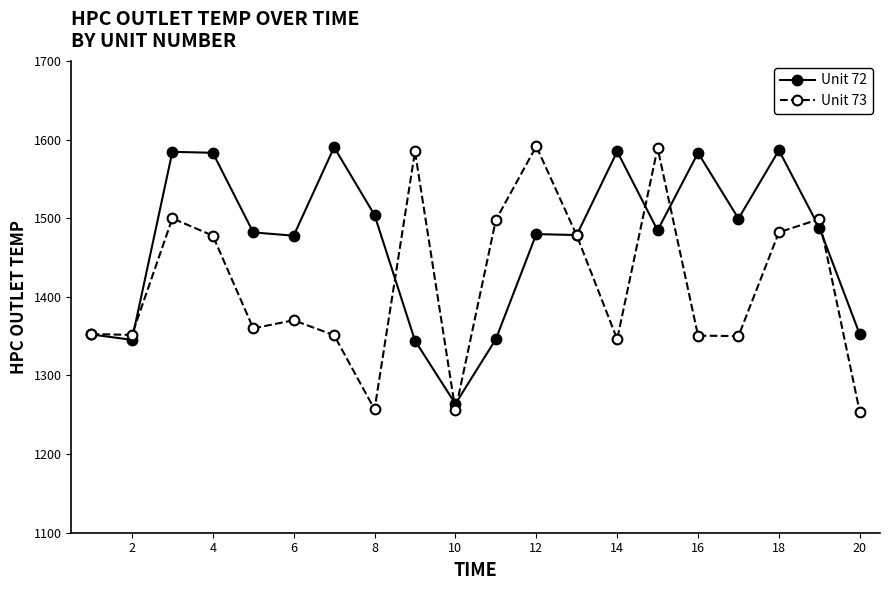

Which series has the largest range (max minus min)?

Unit 73